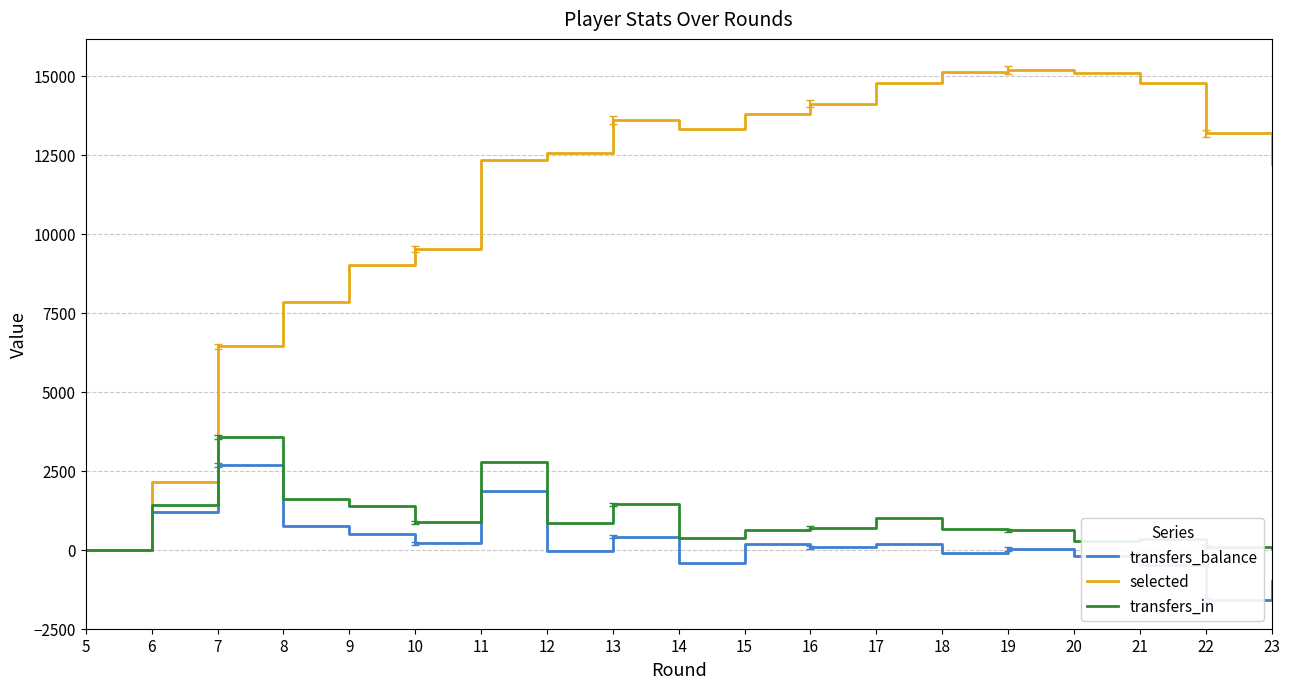

Is this an area chart (filled region under the line)?

No